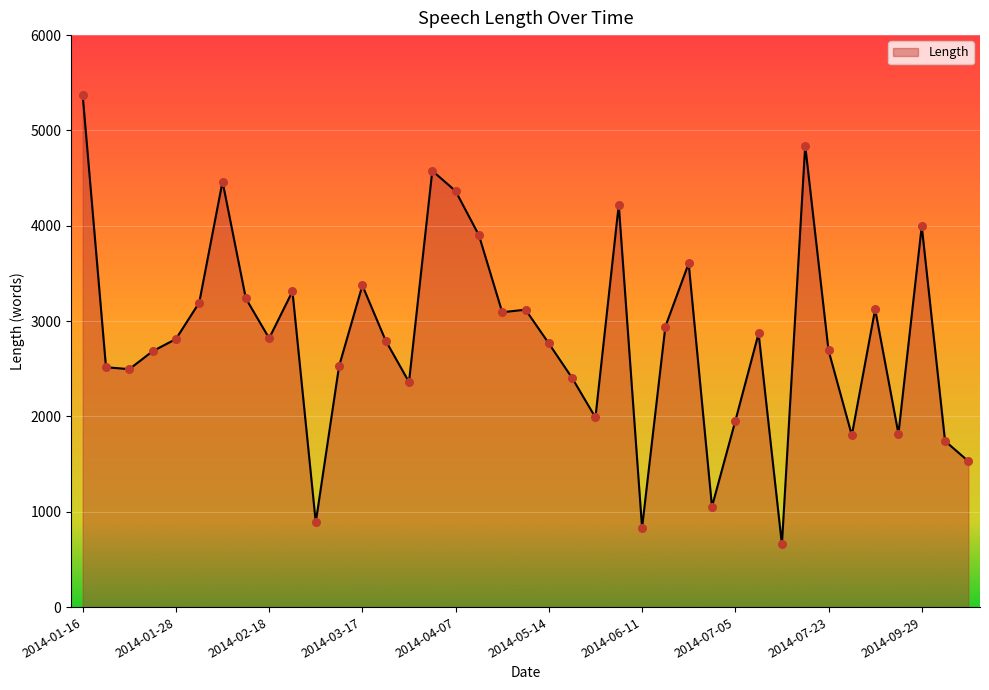

What is the minimum value shown in the chart?

658